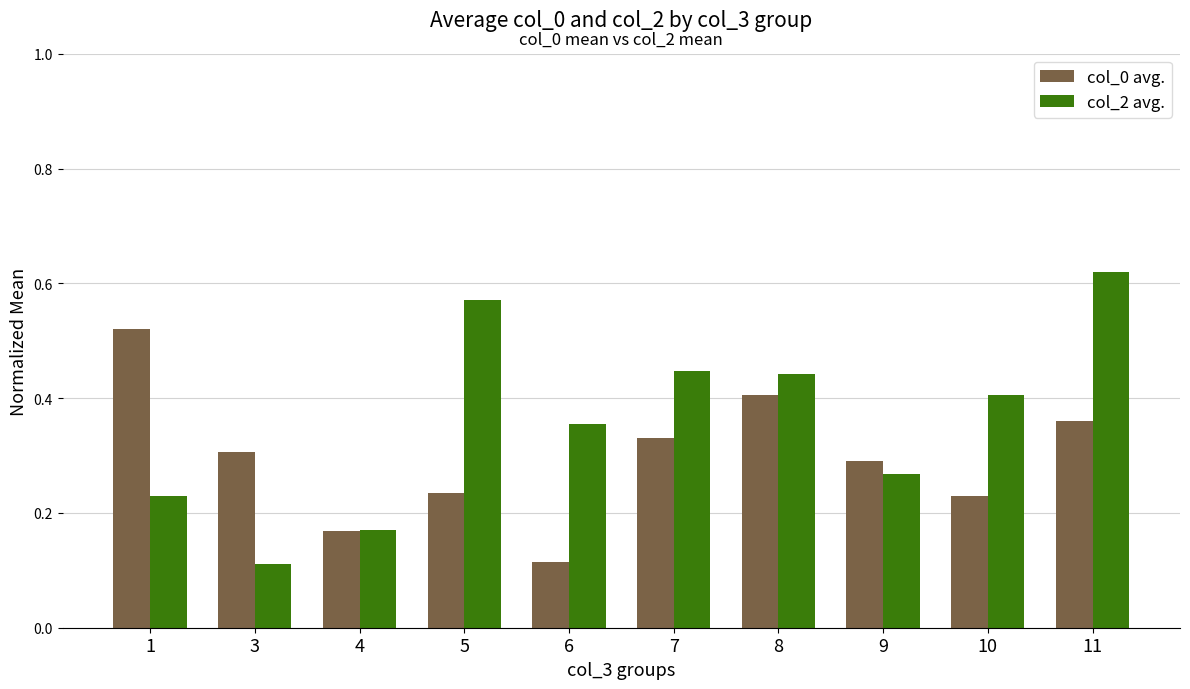

Rank the series at 5 from lowest to highest value.

col_0 avg., col_2 avg.